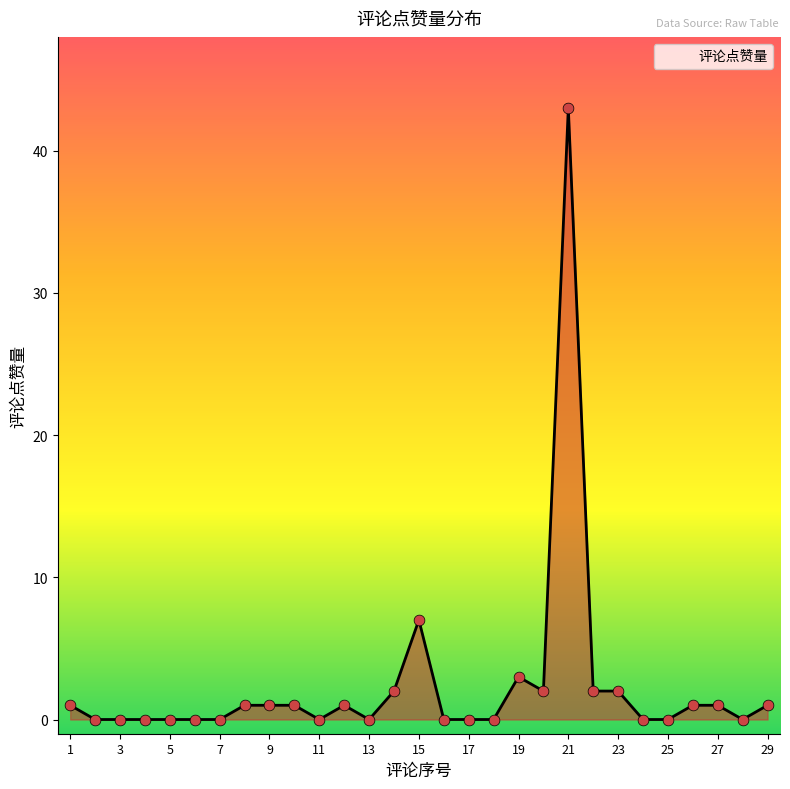

What is the greatest value displayed?

43